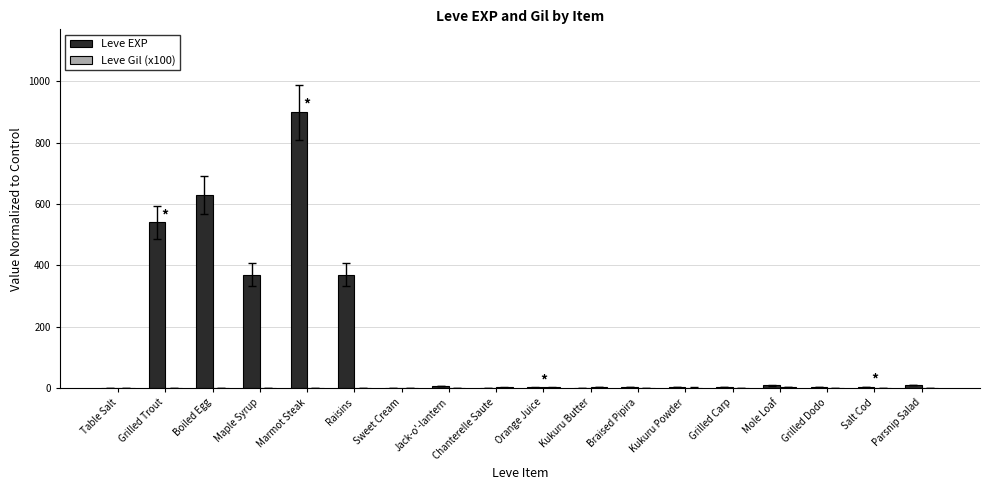

At which category is the sum across all series the highest?

Marmot Steak